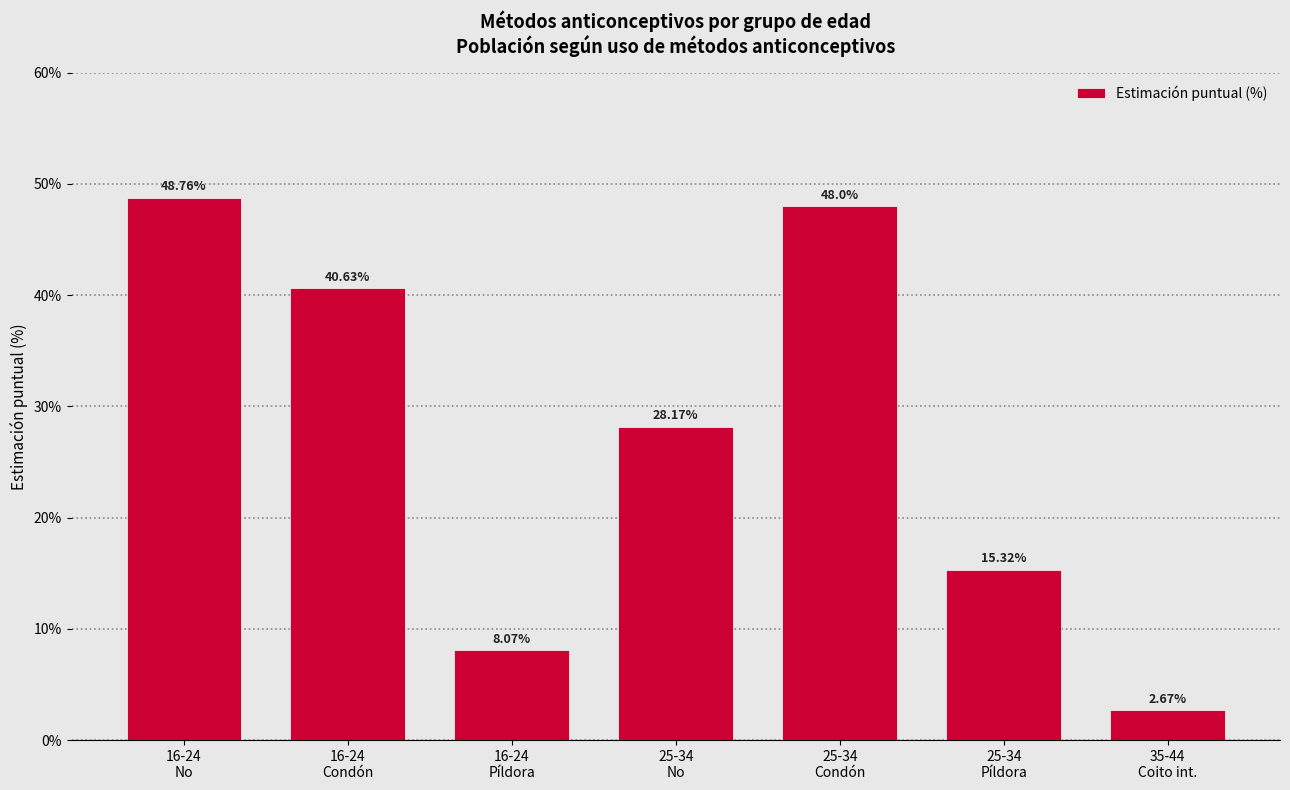

What is the difference between the maximum and minimum values?

46.1